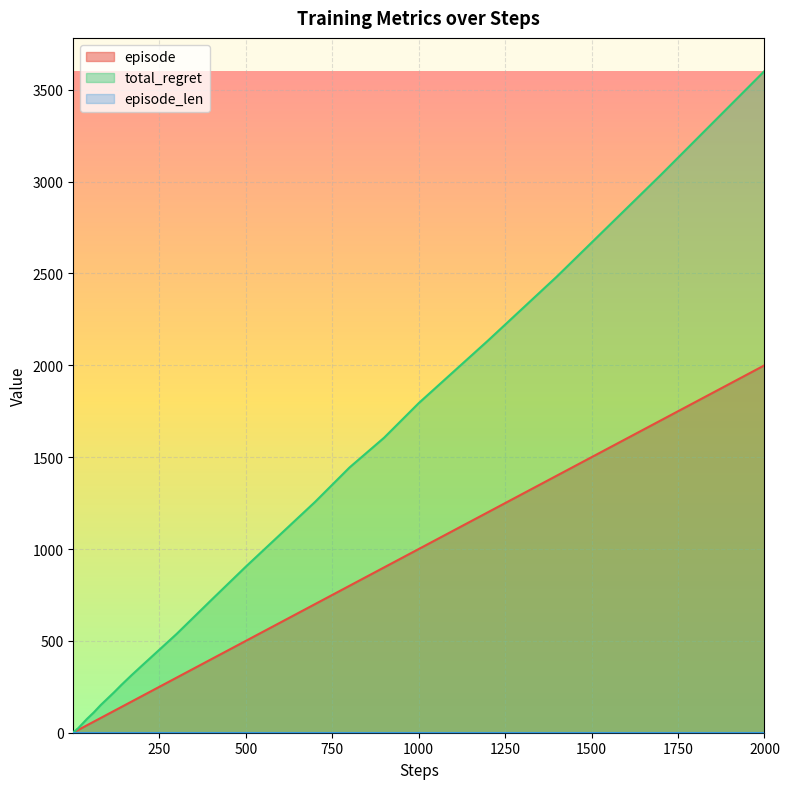

At how many categories does at least one series exceed 1778?

5